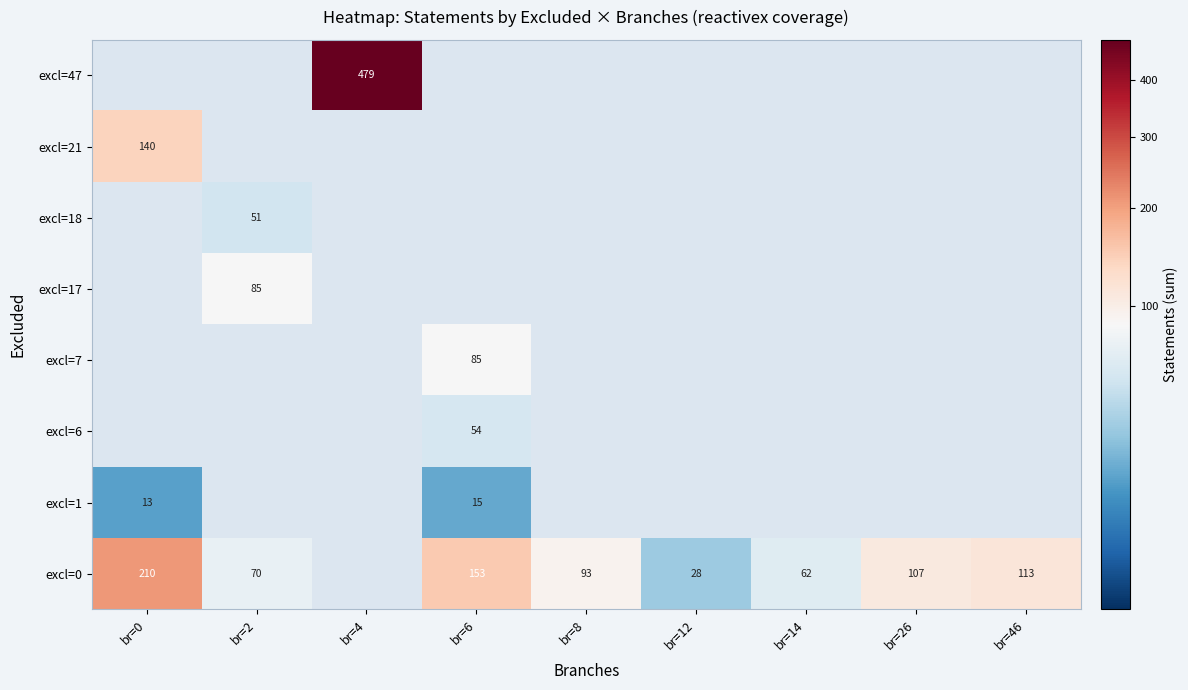

Which label corresponds to the largest value in the chart?

br=4